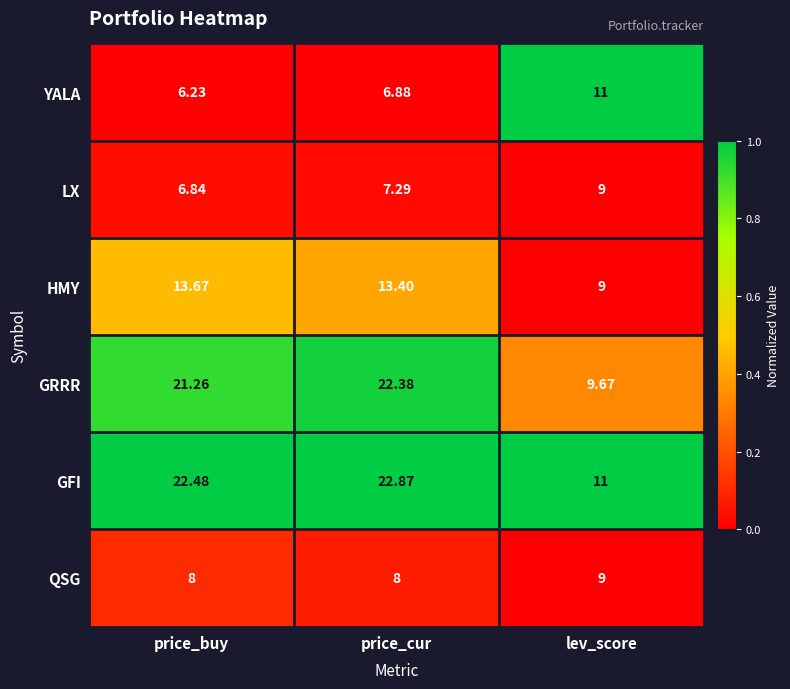

Which series changed the most between price_cur and lev_score?

GRRR